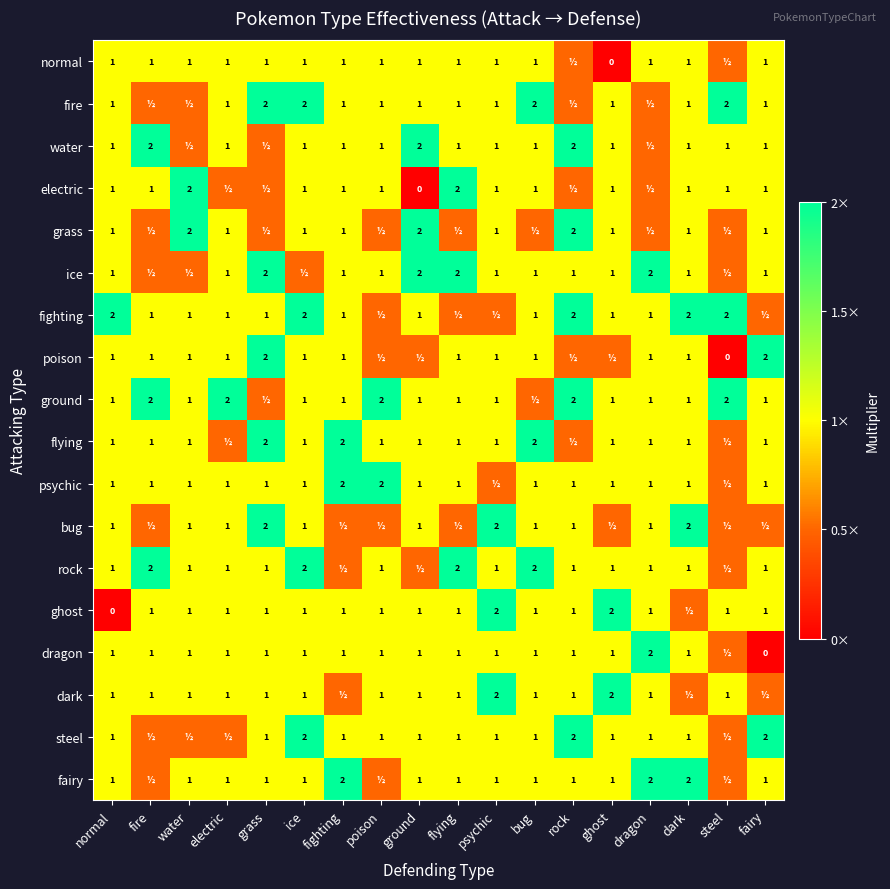

What is the total value across all series at poison?

17.5